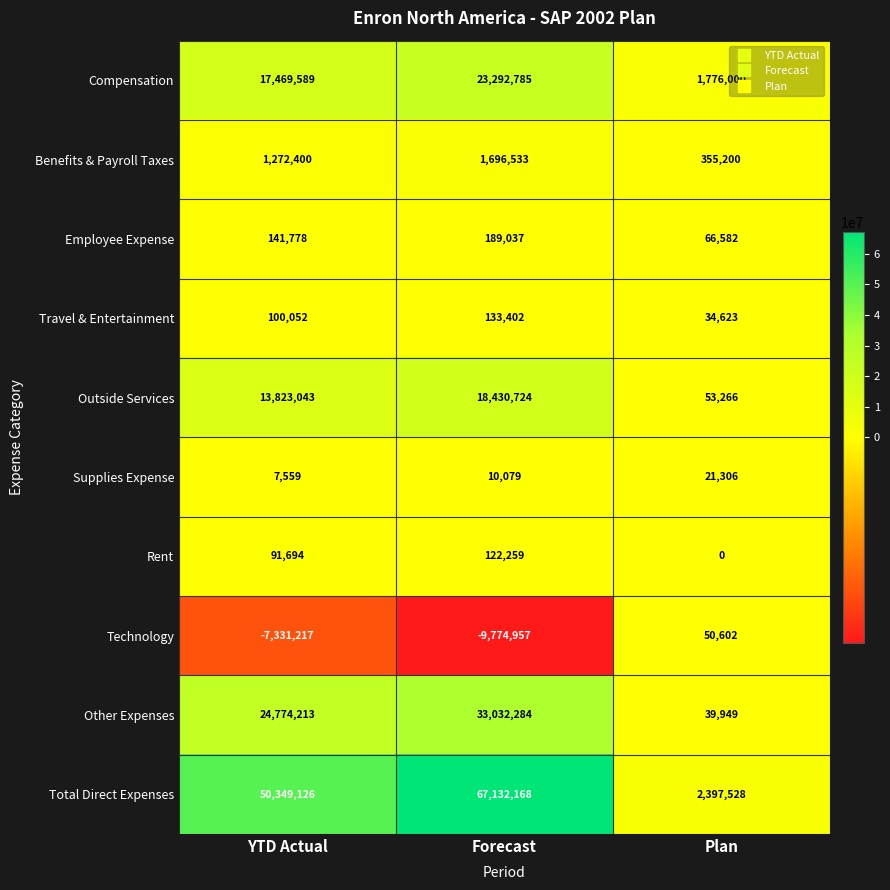

Reading left to right, what are all the values shown in this chart?

Compensation: 17469589	23292785	1776000
Benefits & Payroll Taxes: 1272400	1696533	355200
Employee Expense: 141778	189037	66582
Travel & Entertainment: 100052	133402	34623
Outside Services: 13823043	18430724	53266
Supplies Expense: 7559	10079	21306
Rent: 91694	122259	0
Technology: -7331217	-9774957	50602
Other Expenses: 24774213	33032284	39949
Total Direct Expenses: 50349126	67132168	2397528